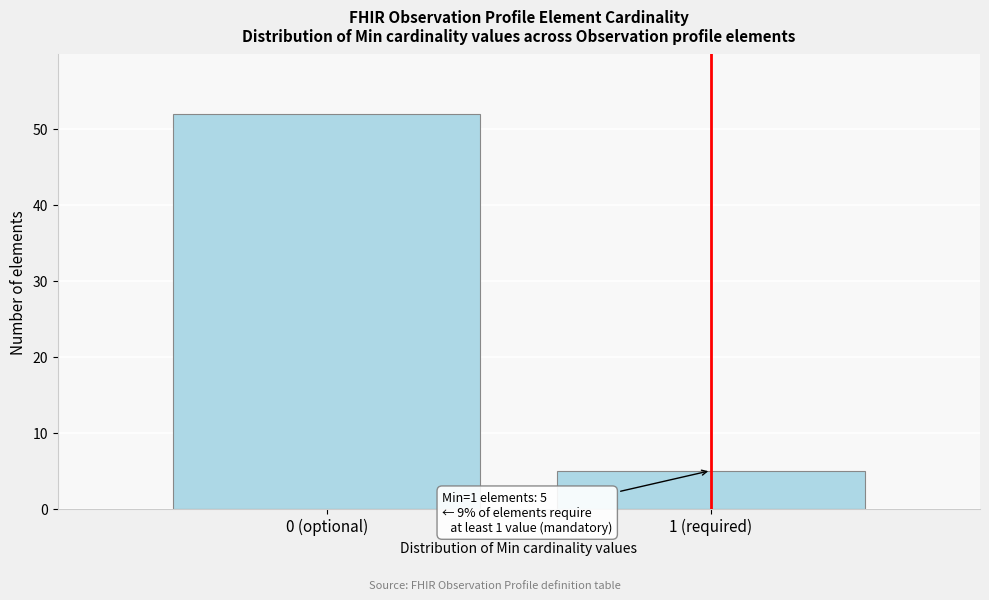

Reading left to right, what are all the values shown in this chart?

0 (optional)=52	1 (required)=5